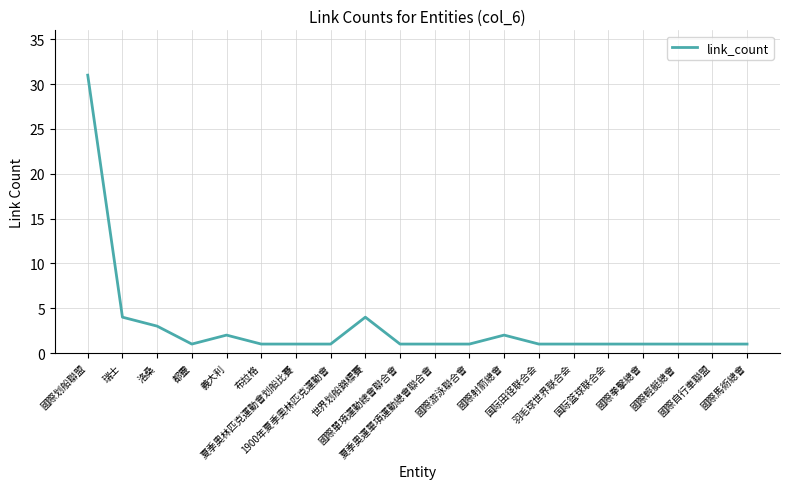

At which category does the data reach its first local peak?

義大利